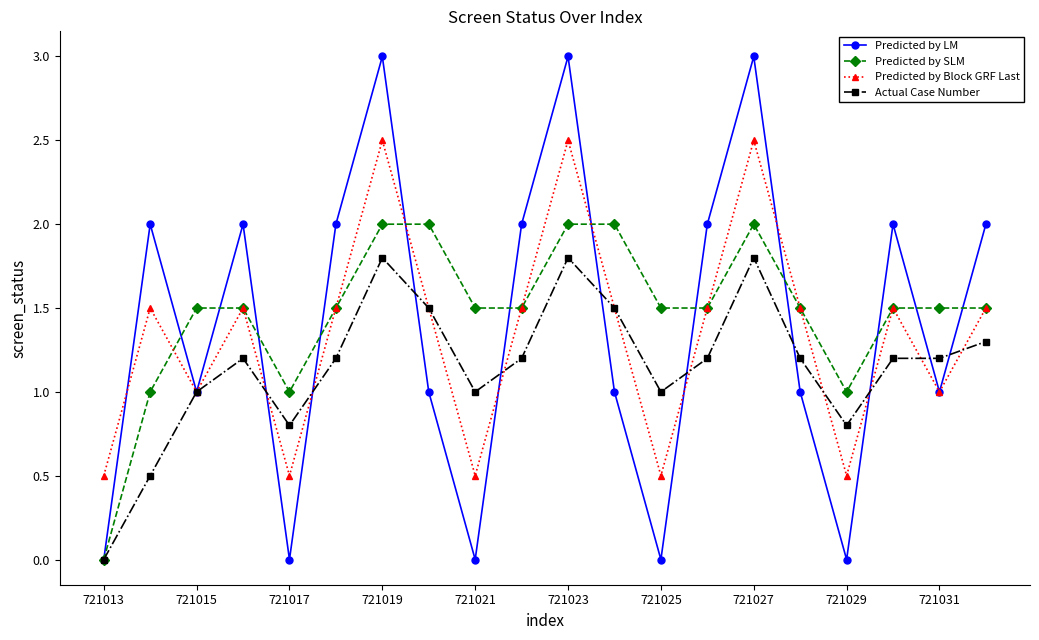

What is the maximum value for Predicted by SLM?

2.0